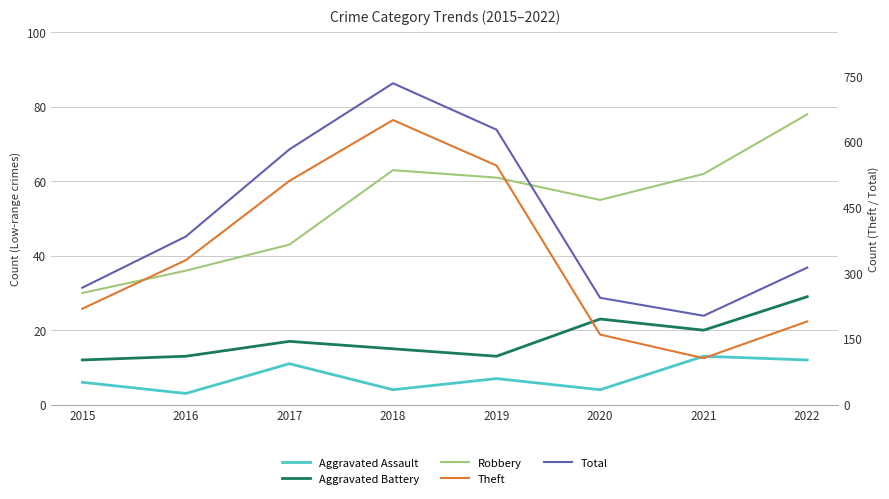

Does the chart display data point markers on the line(s)?

No